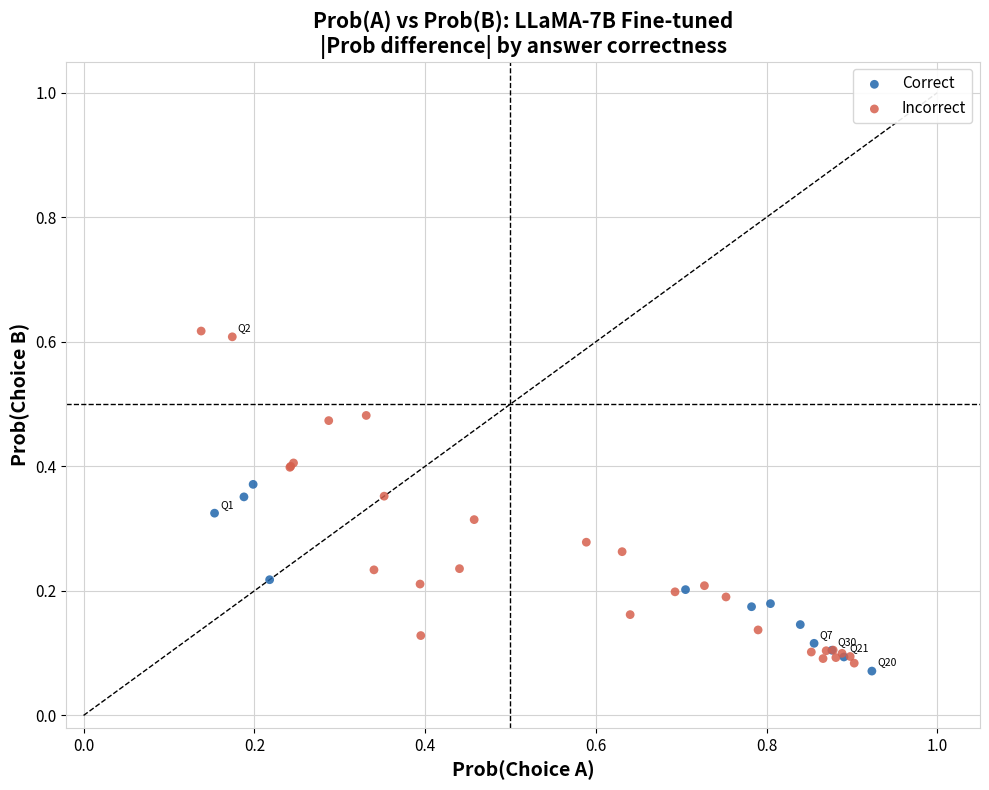

Which series reaches the maximum Y coordinate?

Incorrect